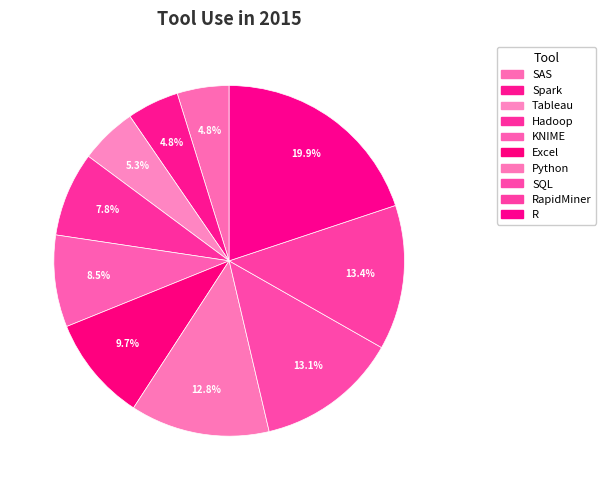

Count the number of slices in the pie.

10